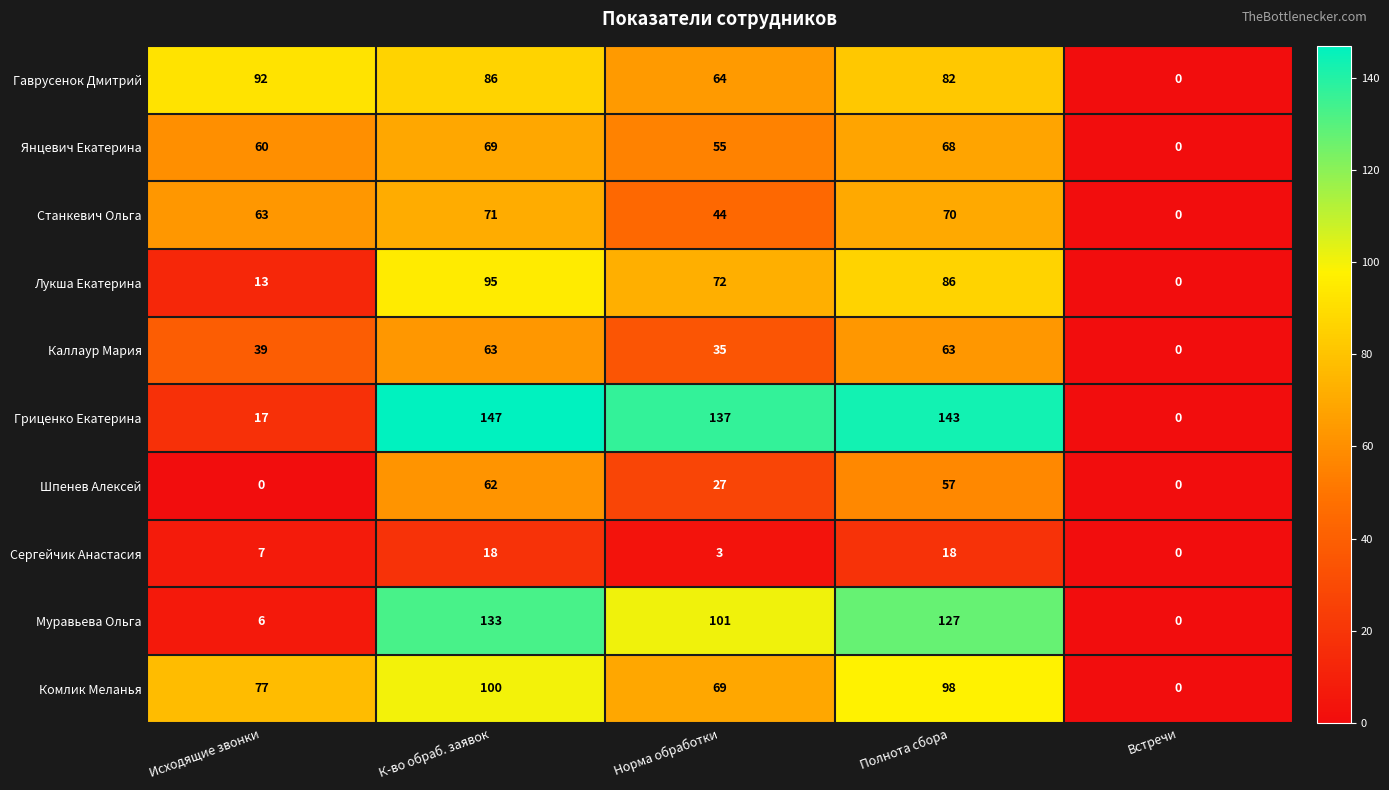

How many series are shown in this chart?

10